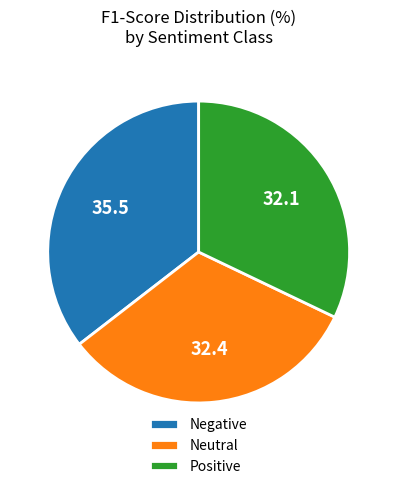

How many segments does this pie chart have?

3